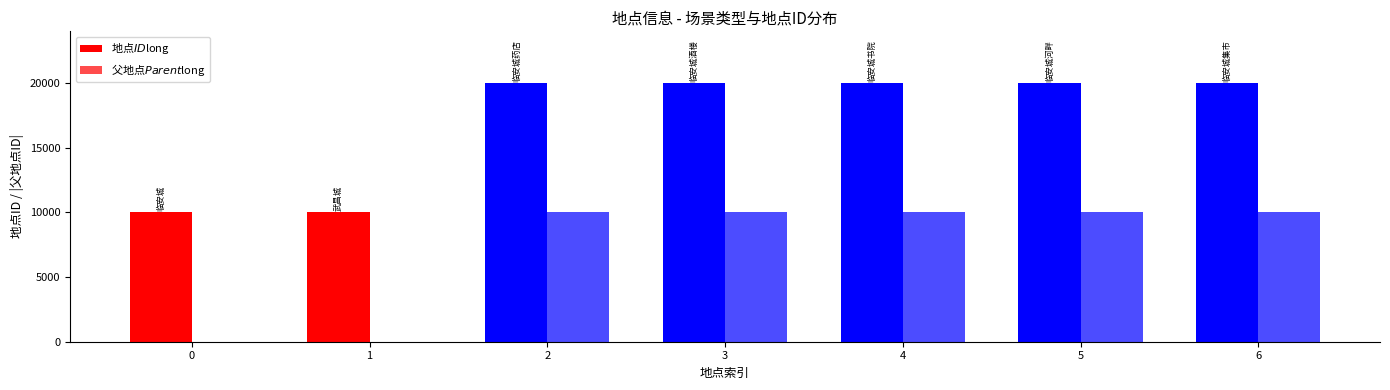

What is the approximate value of 地点$ID$long at 4?

20003